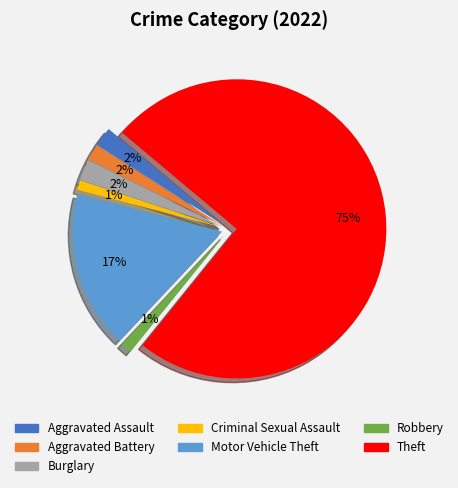

To the nearest percent, what is the difference between the largest and smallest slice percentages?

74%